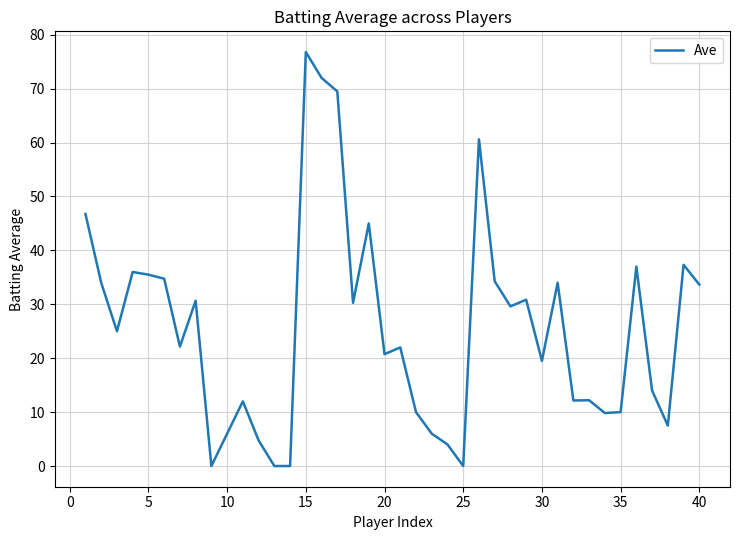

Count the number of categories in the chart.

40